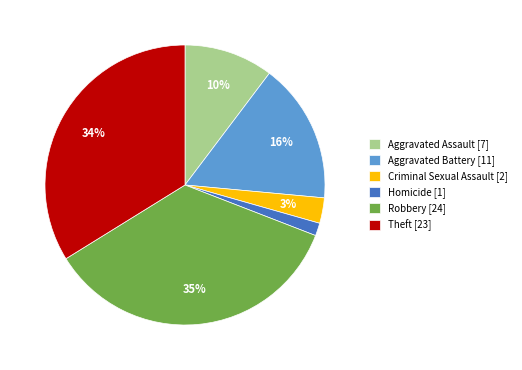

Is the sum of Criminal Sexual Assault [2] and Robbery [24] greater than half?

No